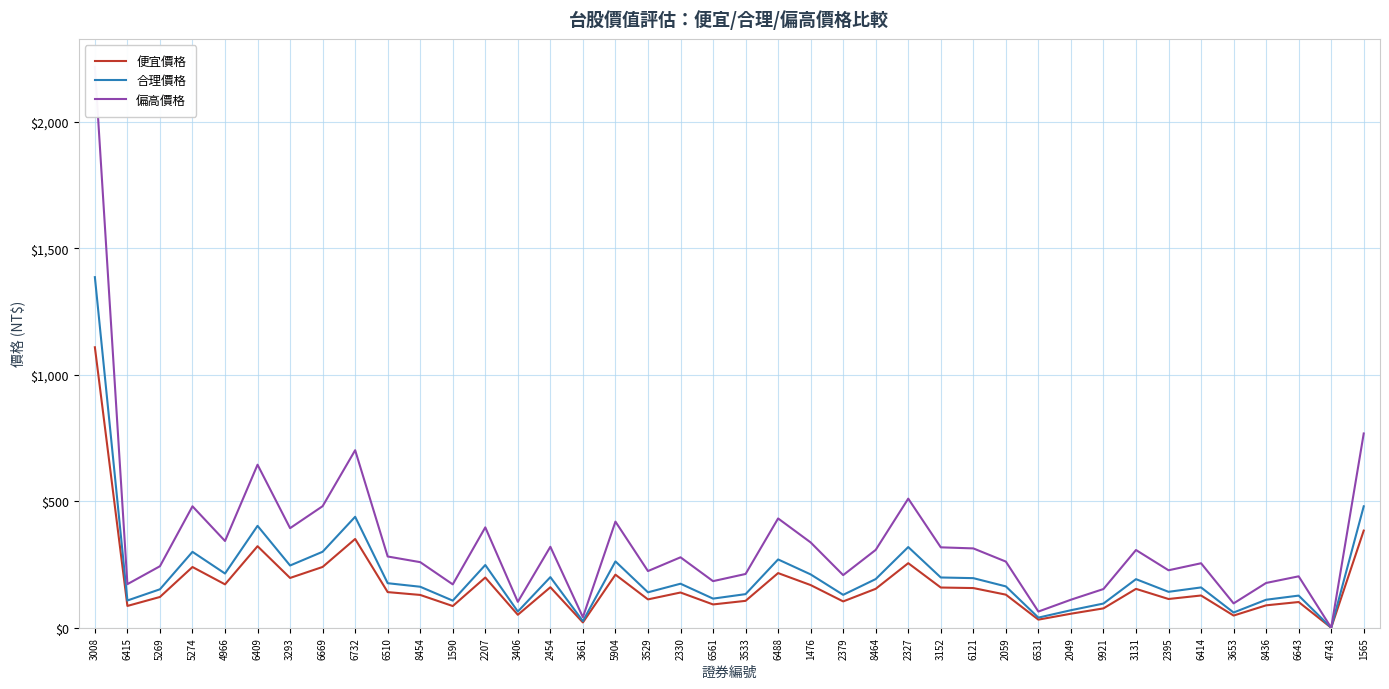

Does the chart display data point markers on the line(s)?

No